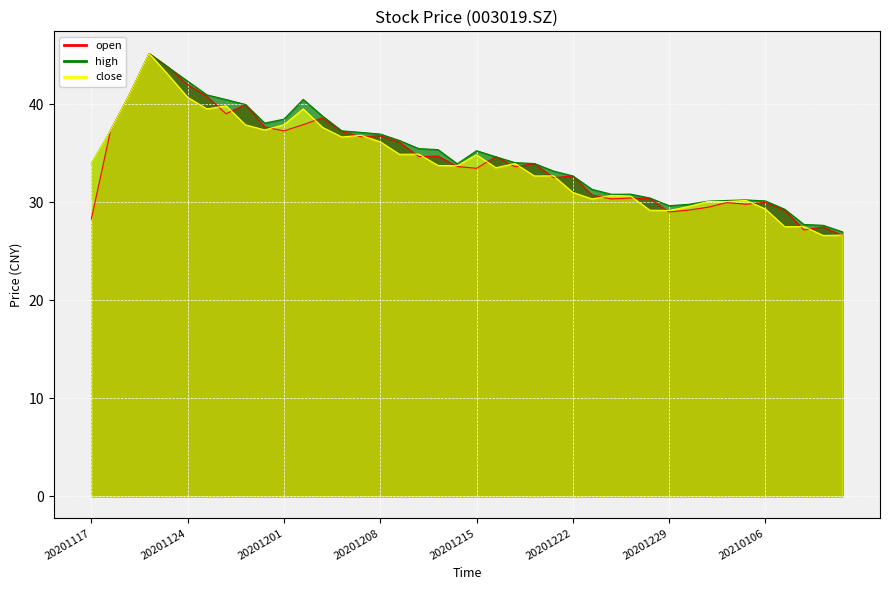

What is the average value of the open series?

34.3